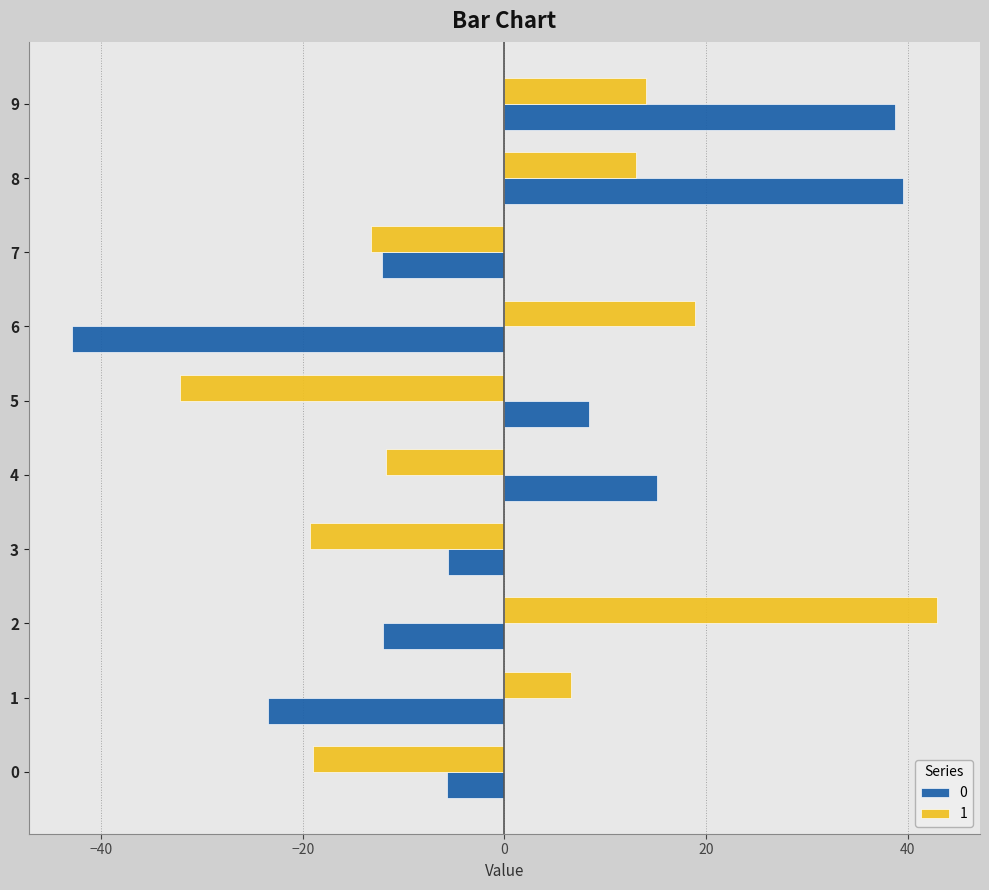

How many series are shown in this chart?

2